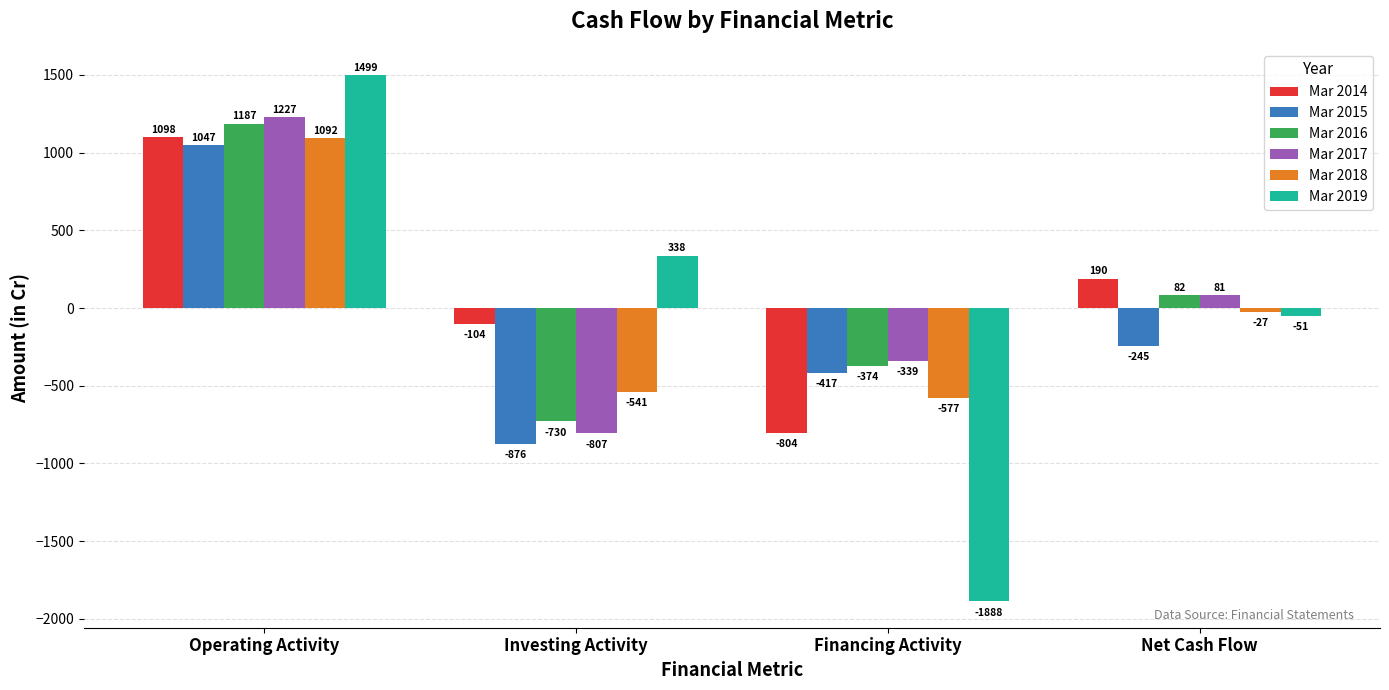

List the labels in order of Mar 2014 value, largest first.

Operating Activity, Net Cash Flow, Investing Activity, Financing Activity